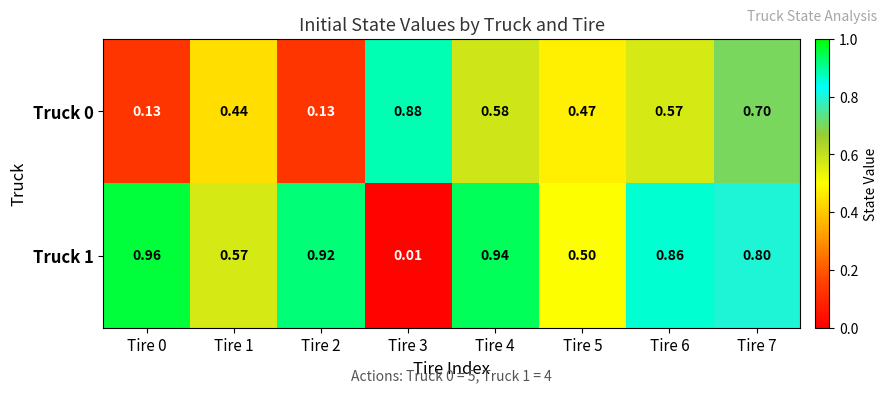

Is the value of Truck 0 at Tire 6 greater than the value of Truck 1 at Tire 7?

No